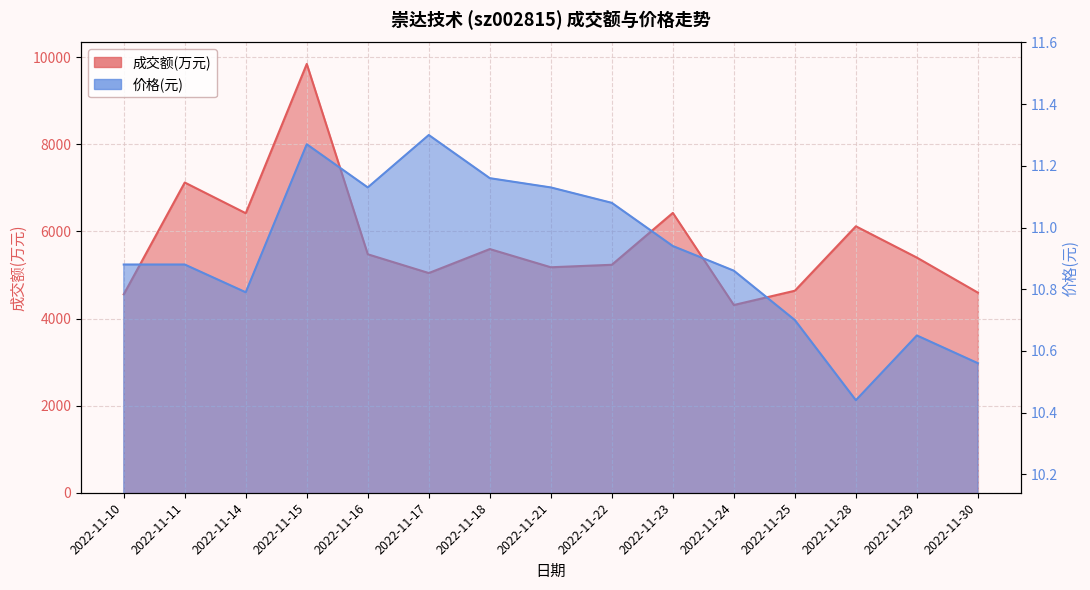

True or false: 成交额(万元) and 价格 intersect in this chart.

False